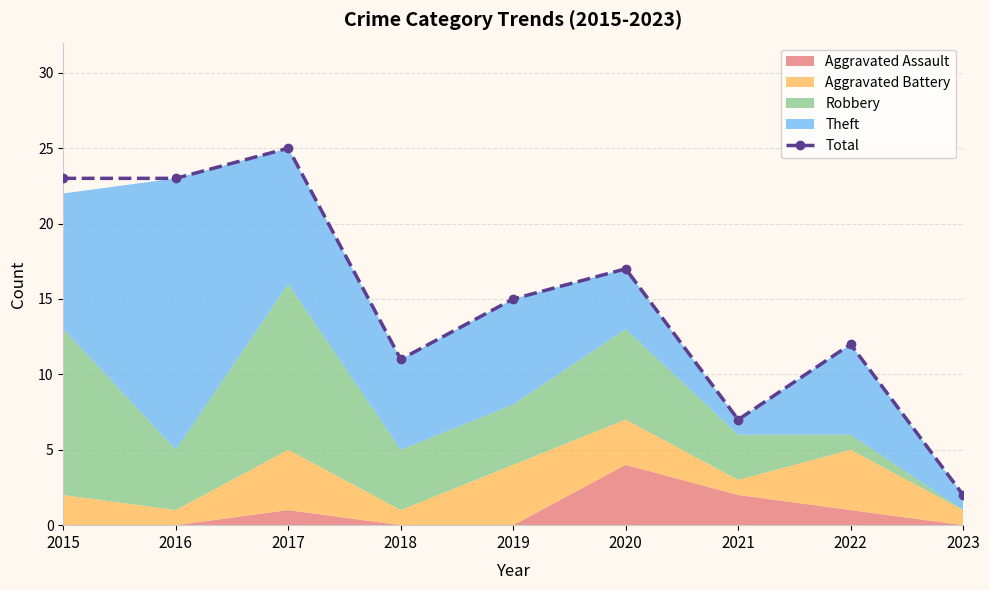

What is the greatest value displayed?

25